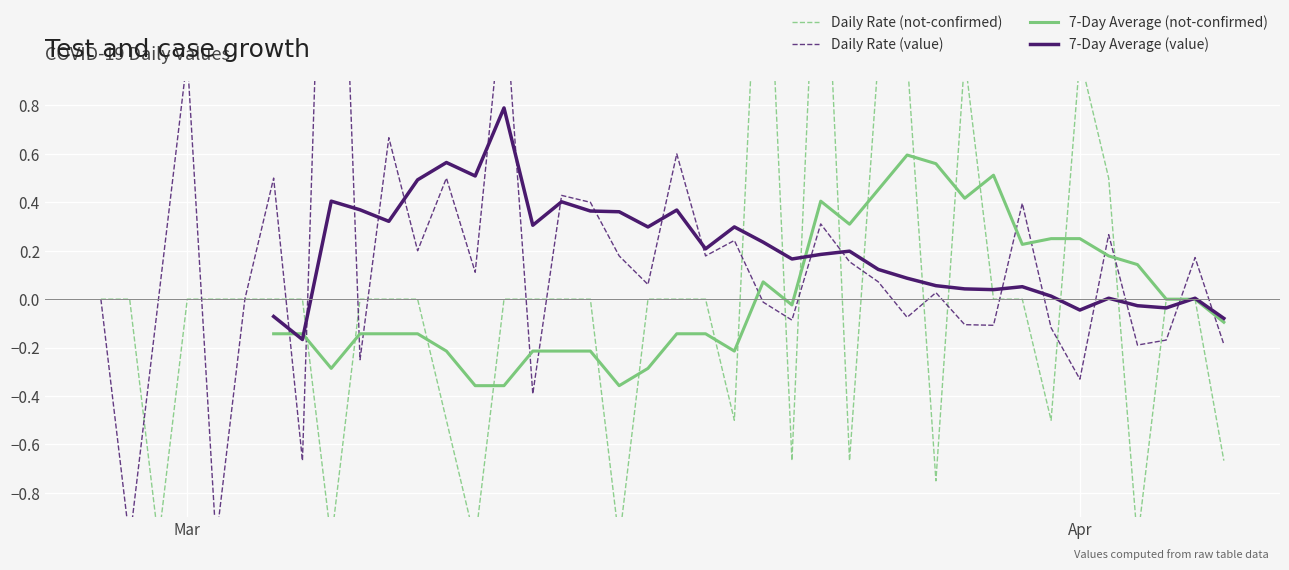

Is this an area chart (filled region under the line)?

No